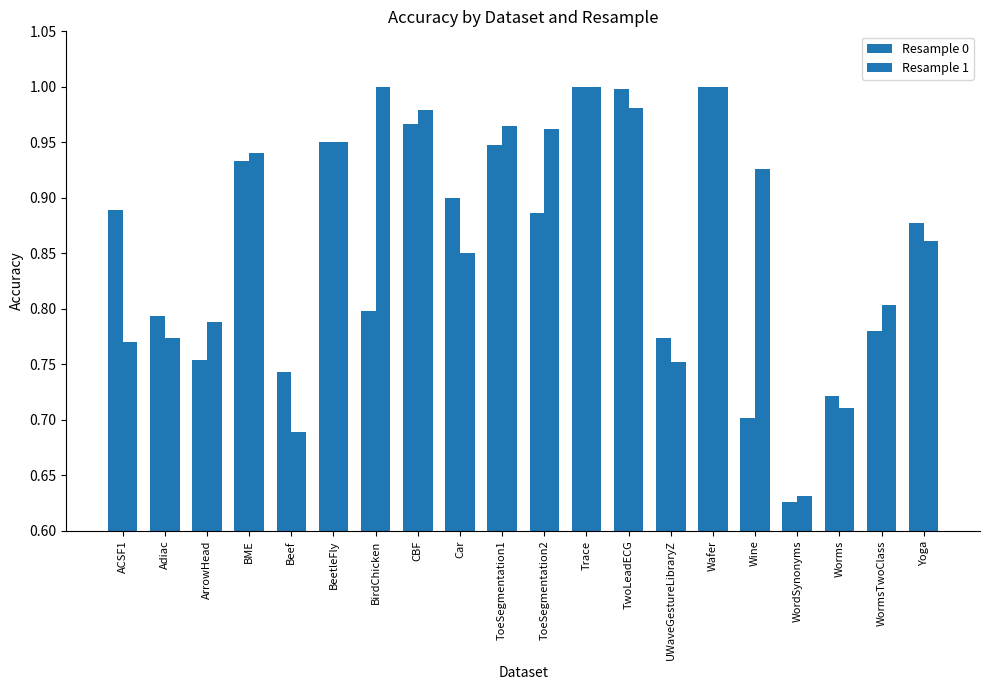

Is the value of Resample 0 at Beef greater than the value of Resample 1 at ArrowHead?

No